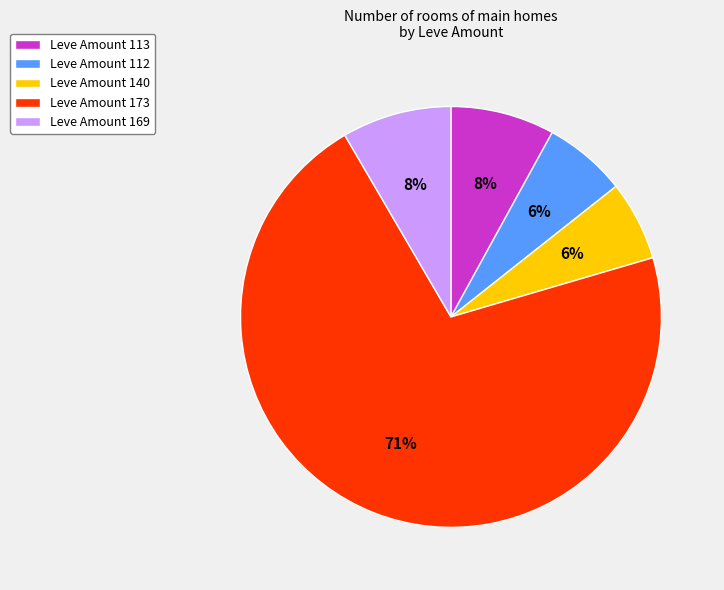

Count the number of slices in the pie.

5